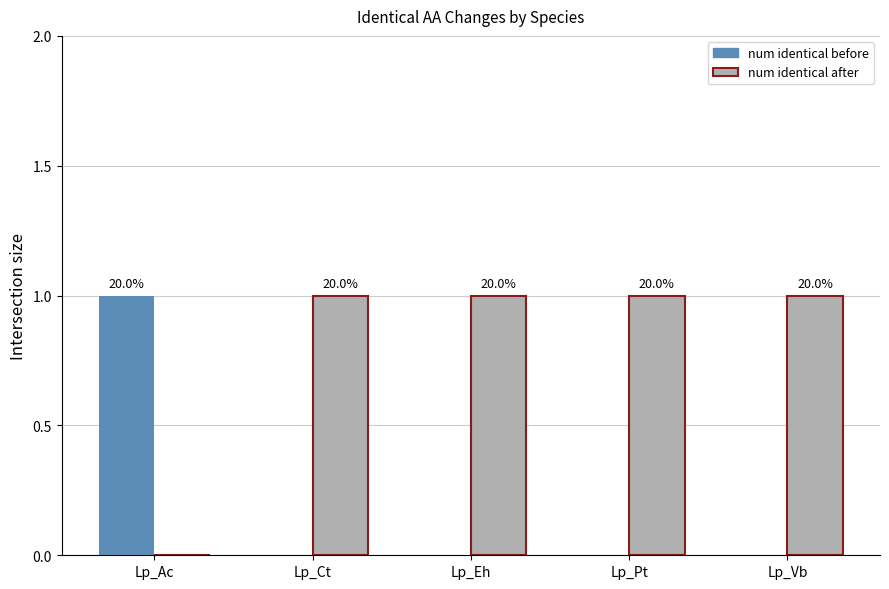

How many groups of bars are there?

5